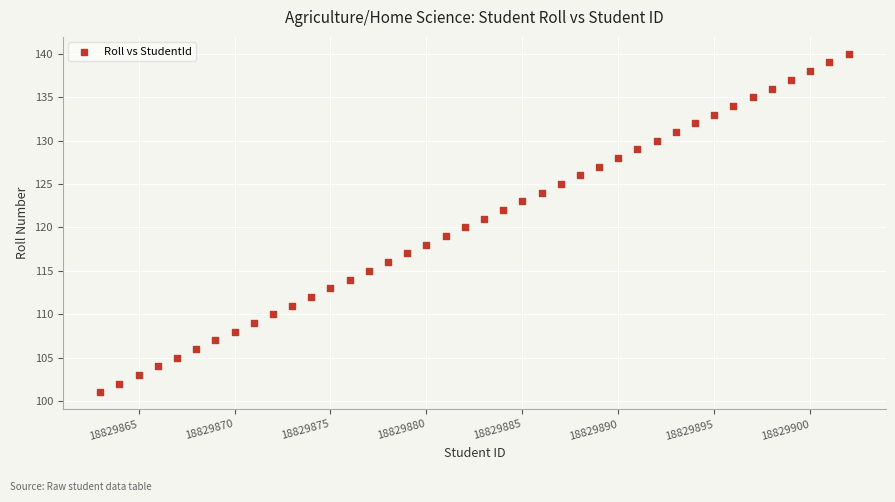

What is the range of Y values (max minus min)?

39